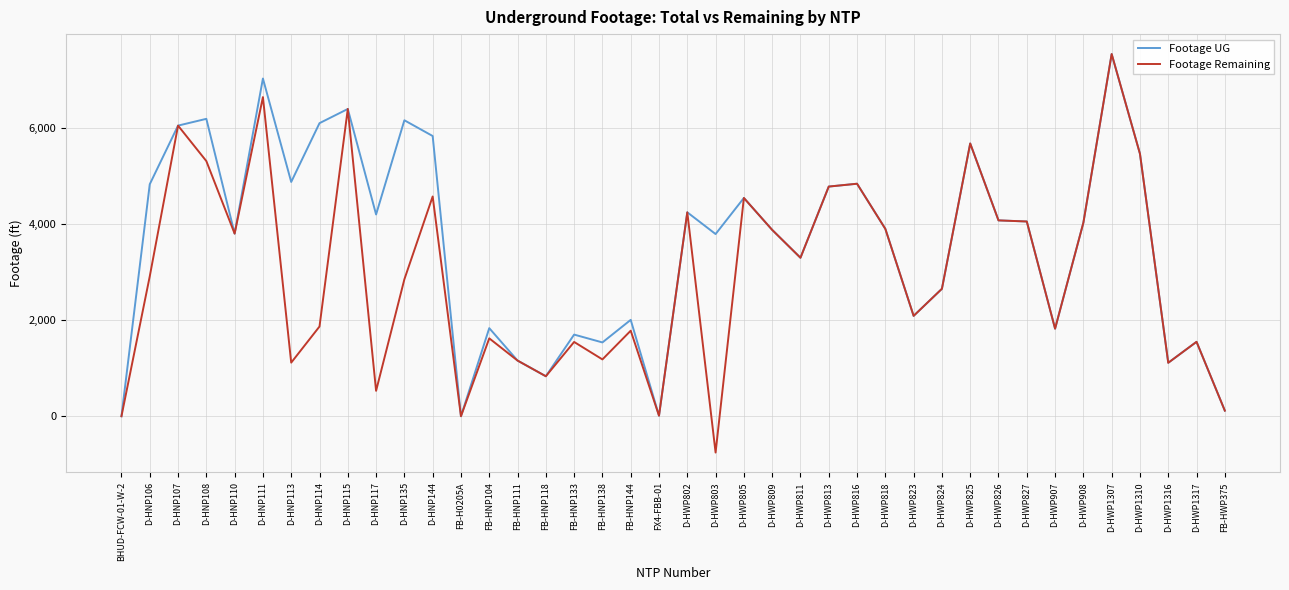

True or false: Footage Remaining has more than 2 points higher than both neighbors.

True